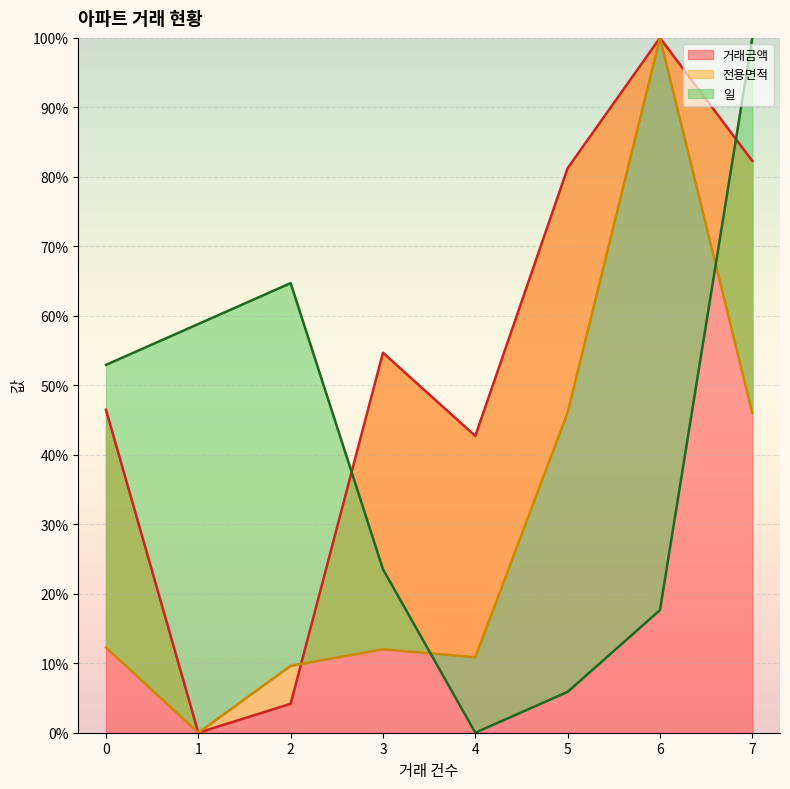

Between 5 and 6, which is larger?

6